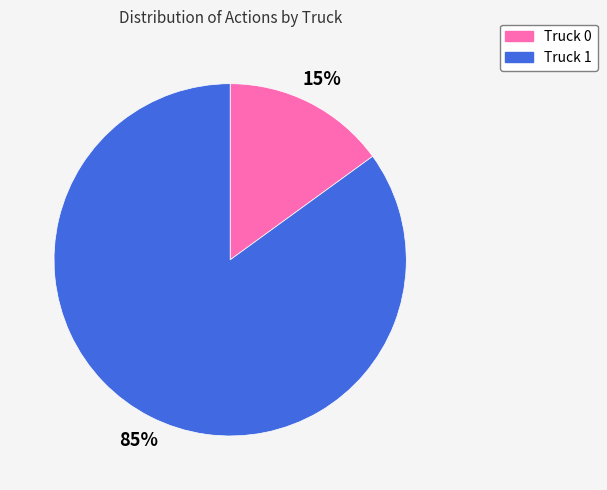

Is there a majority slice in this chart?

Yes